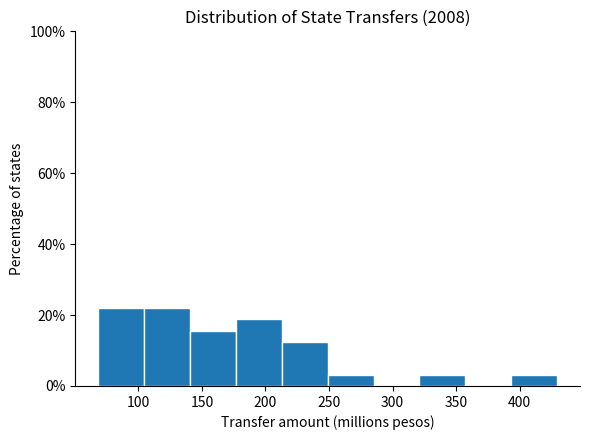

How tall is the bar that spans 395 to 430 on the x-axis? Neither the bar edges nor the heights are printed on the chart, so give them approximately, as read against the axes.

4